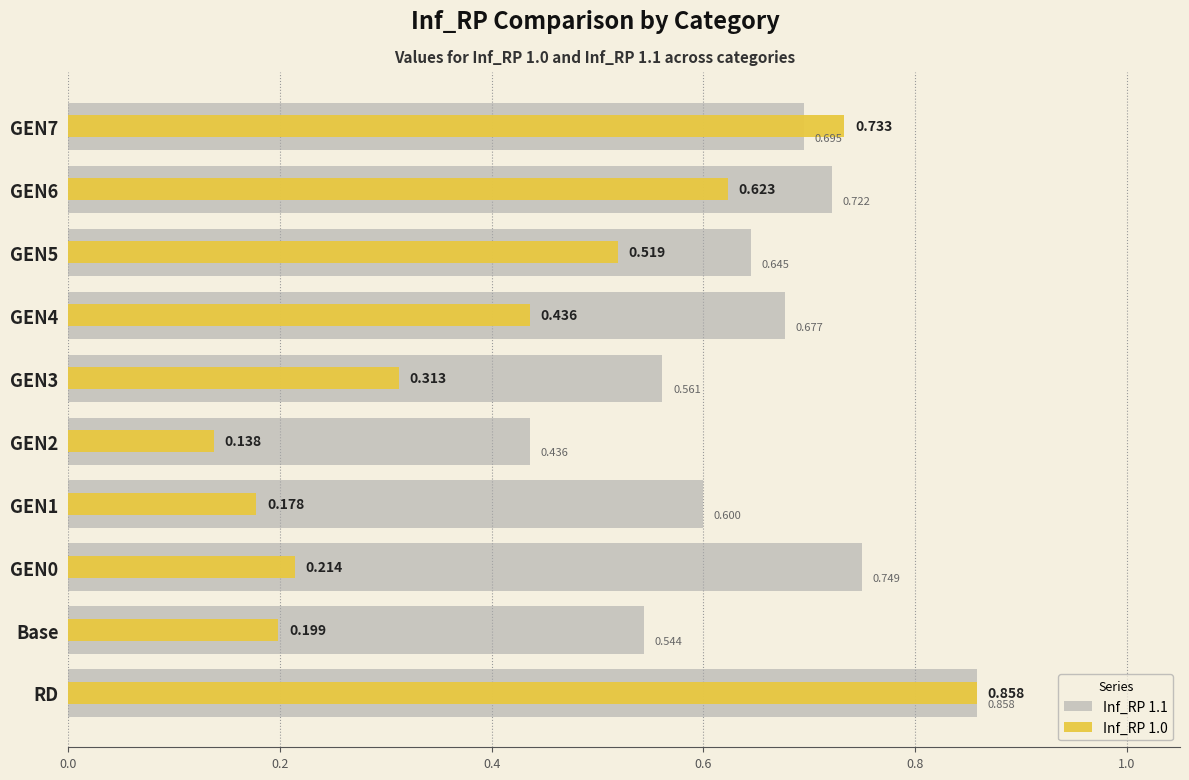

Reading left to right, list all the values displayed in this chart.

Inf_RP 1.1: 0.9	0.5	0.7	0.6	0.4	0.6	0.7	0.6	0.7	0.7
Inf_RP 1.0: 0.9	0.2	0.2	0.2	0.1	0.3	0.4	0.5	0.6	0.7